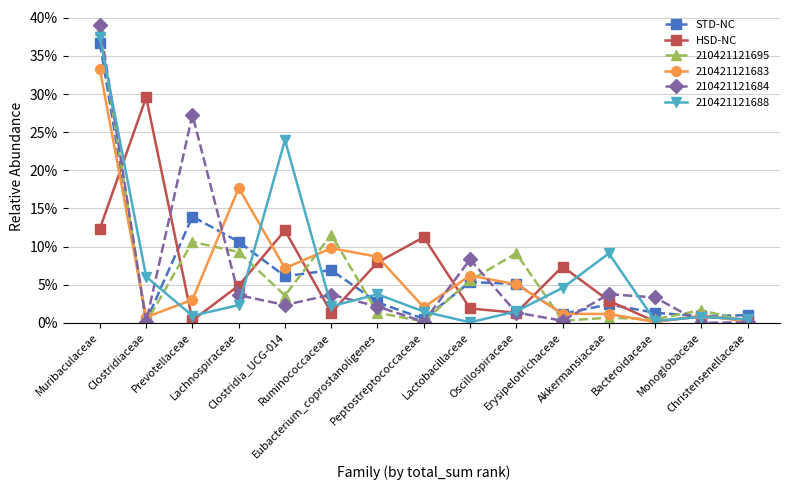

At which category does the chart reach its minimum across all series?

Bacteroidaceae